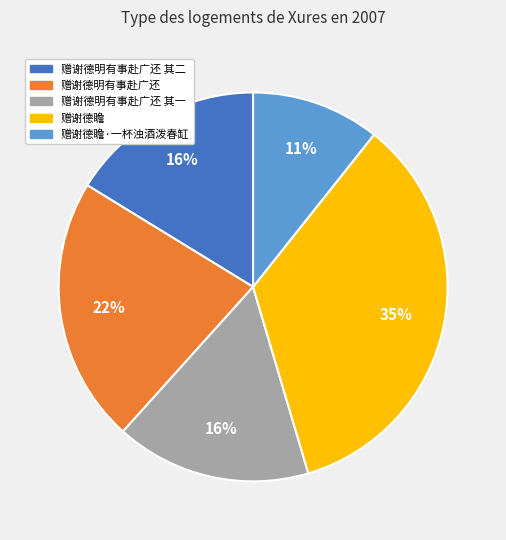

Approximately how many times larger is the value at 赠谢德瞻·一杯浊酒泼春缸 compared to 赠谢德瞻?

0.3